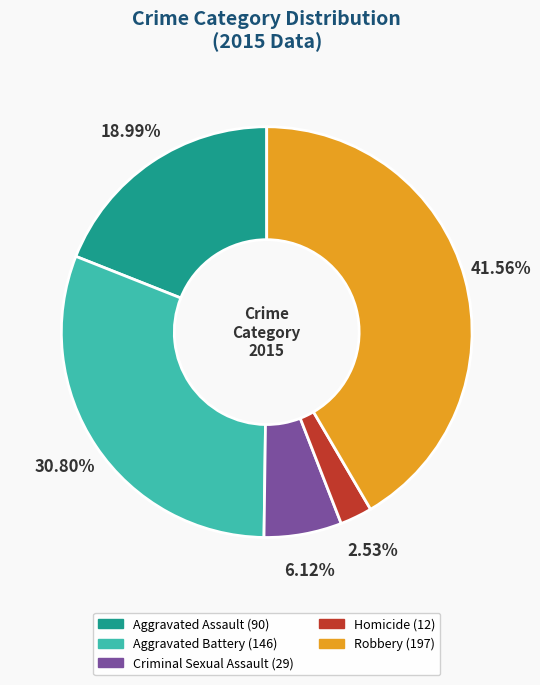

How many slices are in this pie chart?

5